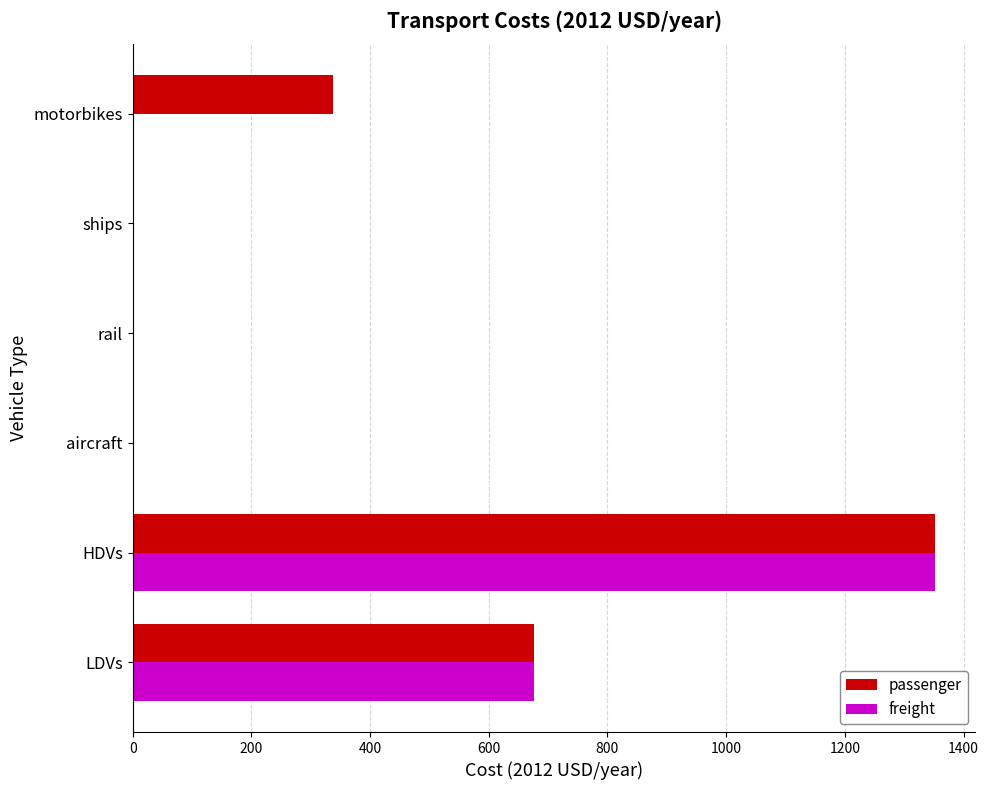

What value does the passenger series have at HDVs?

1352.4